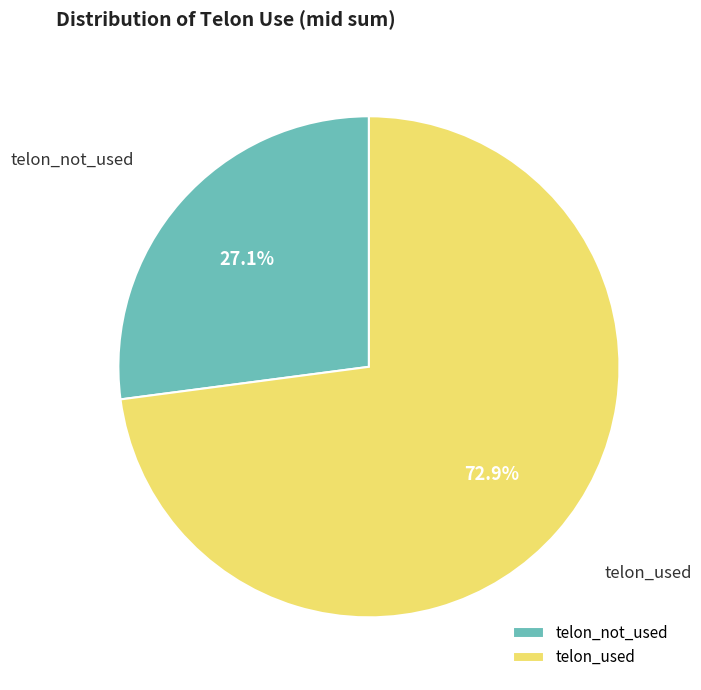

What percentage is NOT represented by telon_not_used?

72.9%